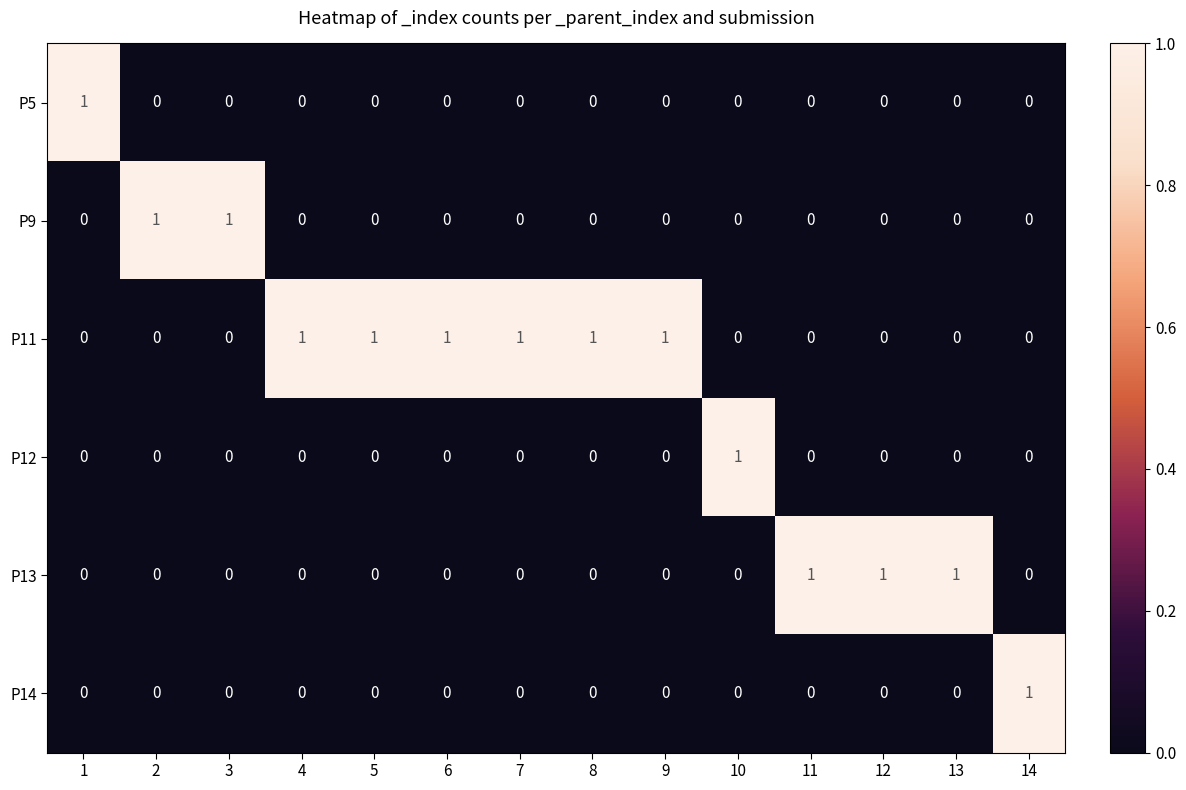

What is the sum of all P11 values?

6